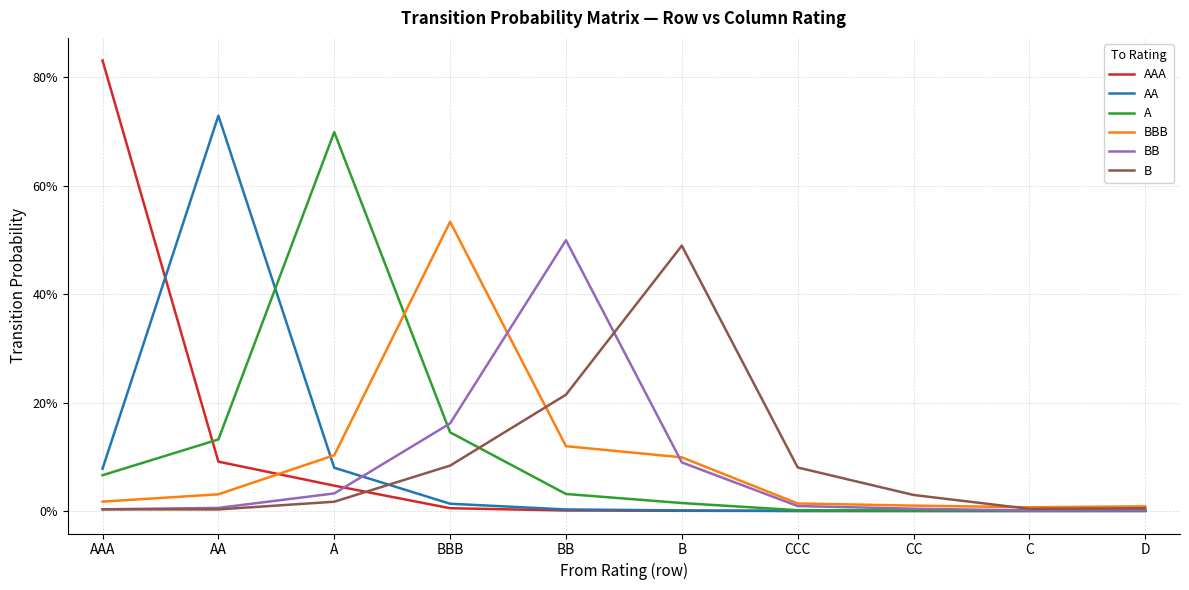

What is the average value of the AAA series?

0.1